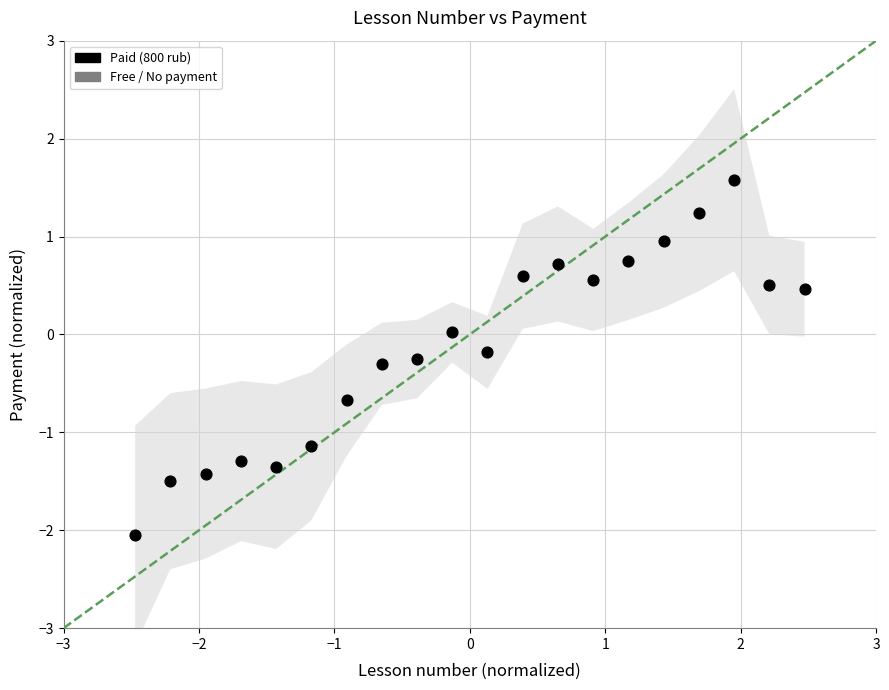

What is the range of X values (max minus min)?

4.9